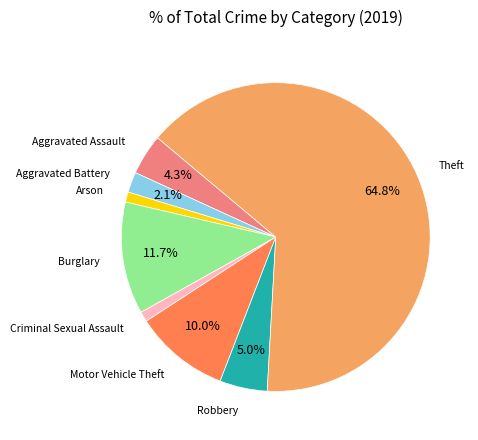

Is there any slice that represents more than half of the pie?

Yes